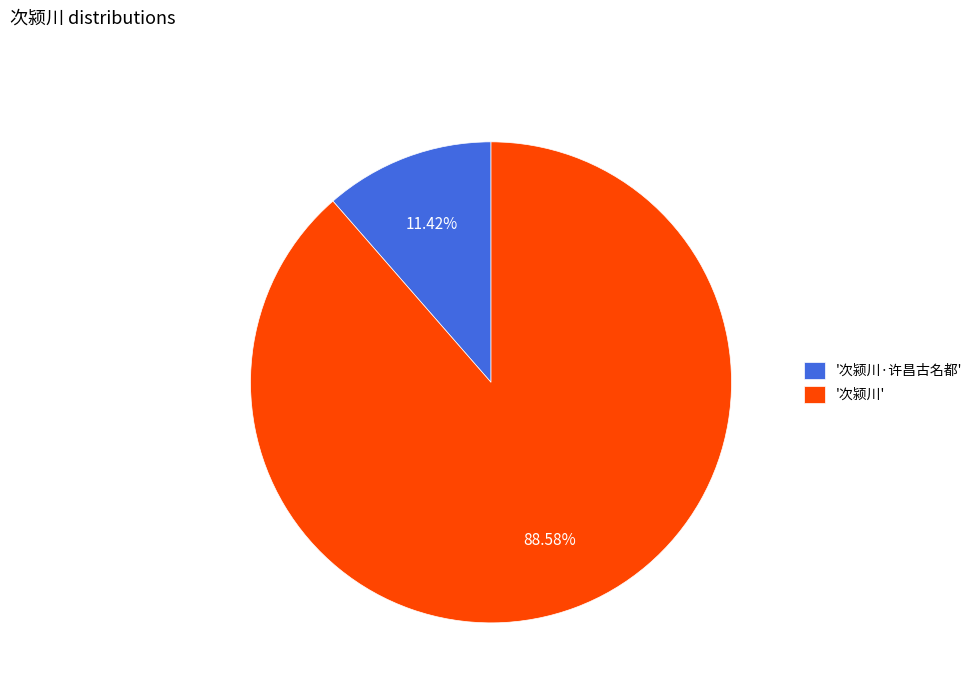

Do '次颍川' and '次颍川·许昌古名都' together represent more than half of the pie?

Yes